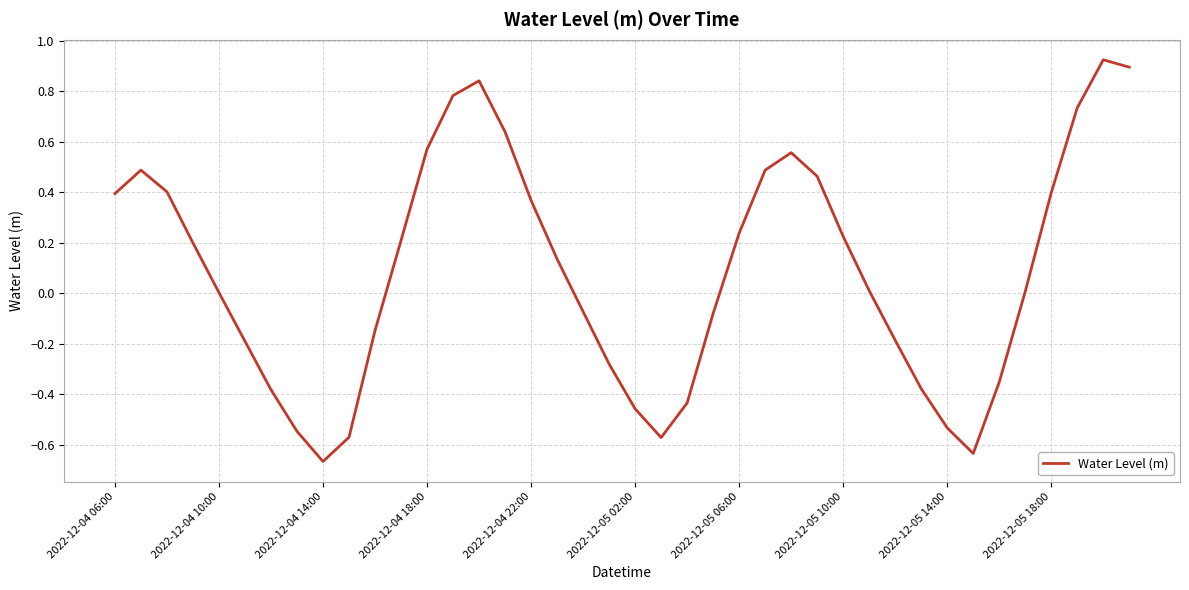

What is the difference between the maximum and minimum values?

1.6